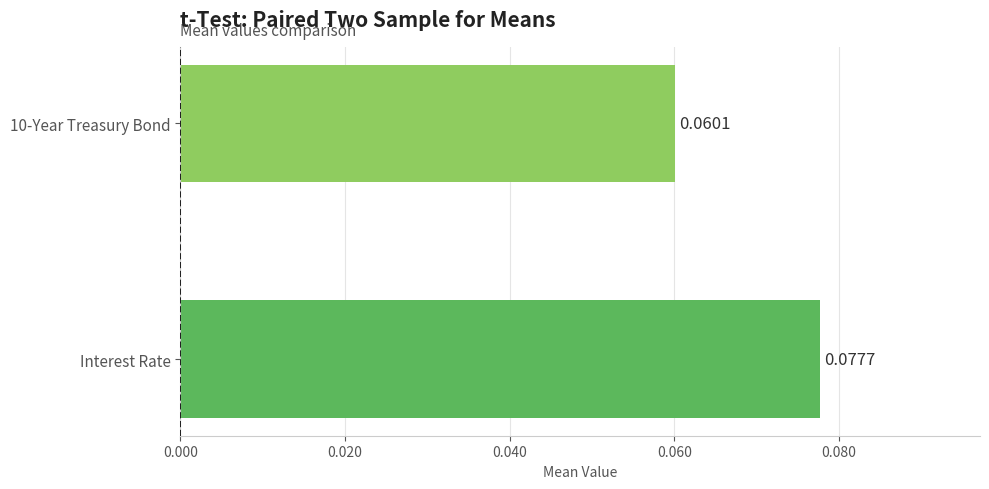

List the labels in order of value, largest first.

Interest Rate, 10-Year Treasury Bond